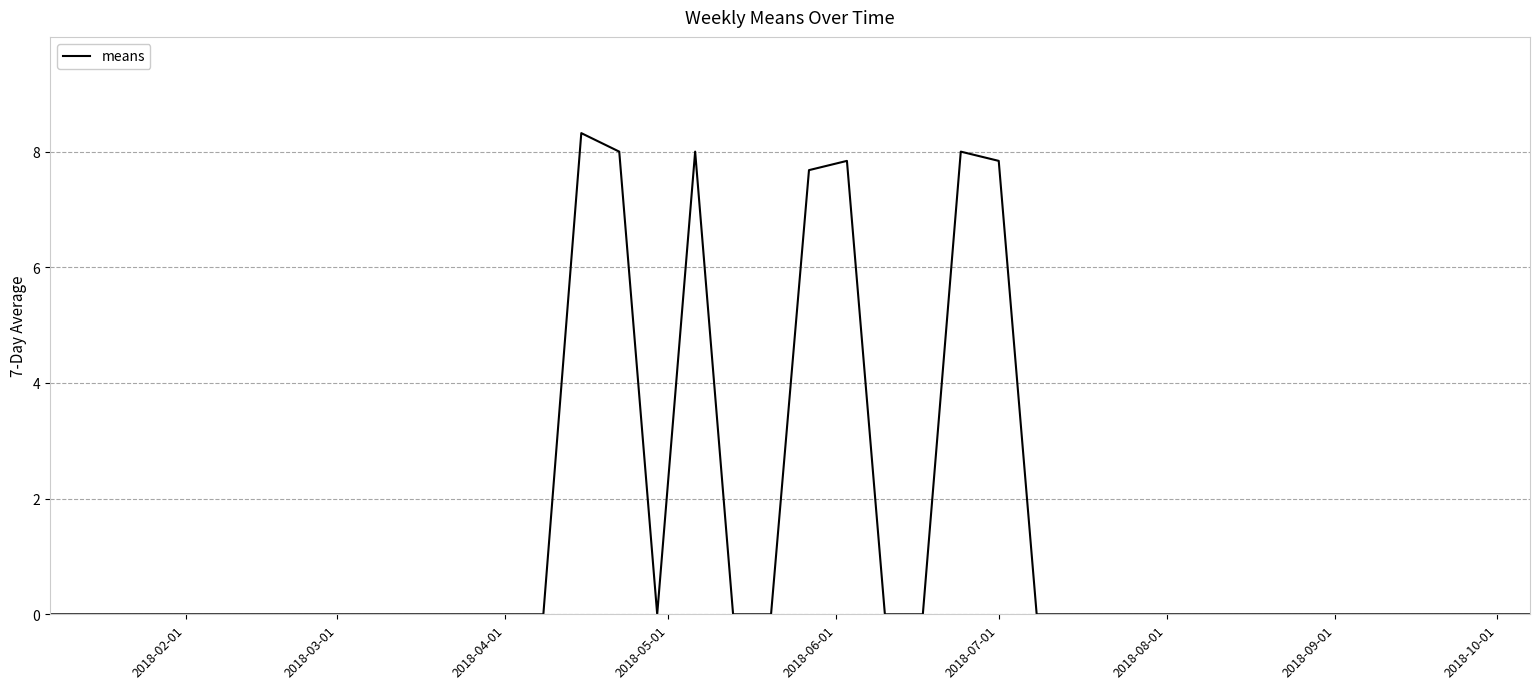

How many values are between 0 and 1?

33